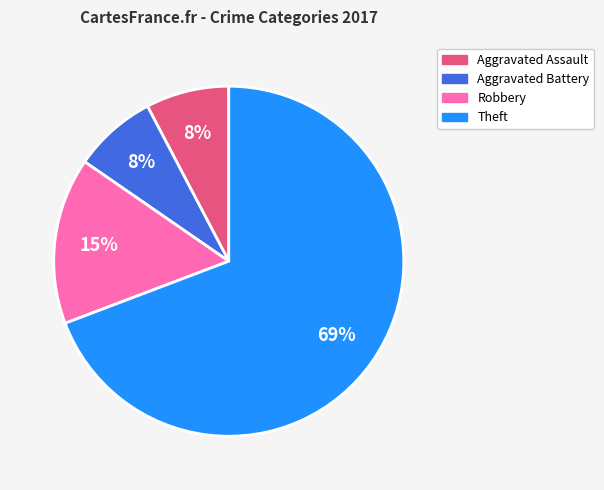

Is it true that Aggravated Assault is 8% of the pie?

True